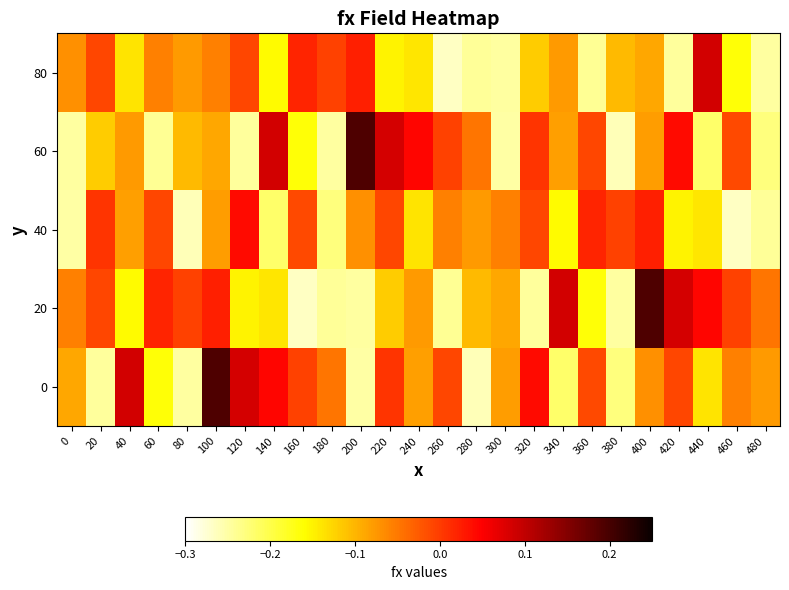

Between 60 and 400, which series saw the biggest shift?

20